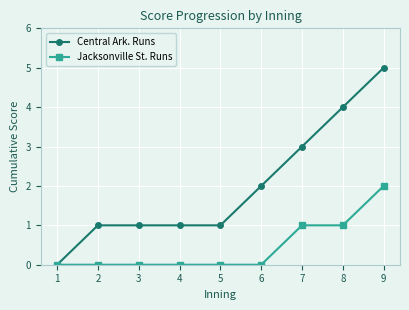

The value of Jacksonville St. Runs at 3 is 0. True or false?

True